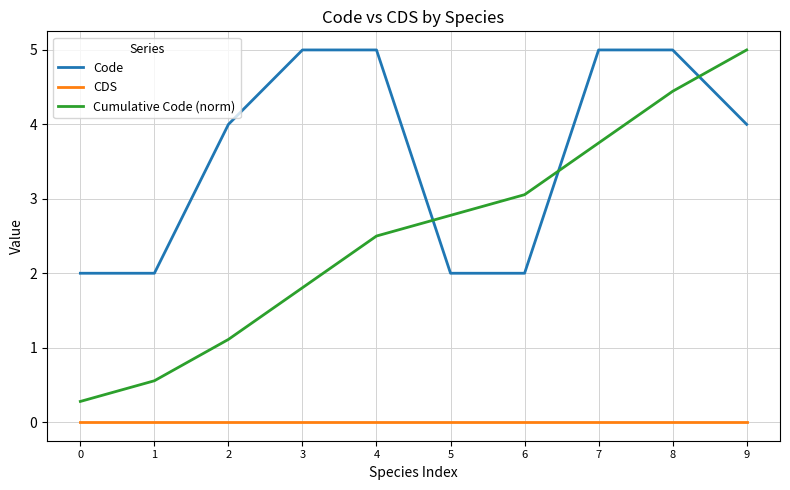

Count the number of categories in the chart.

10